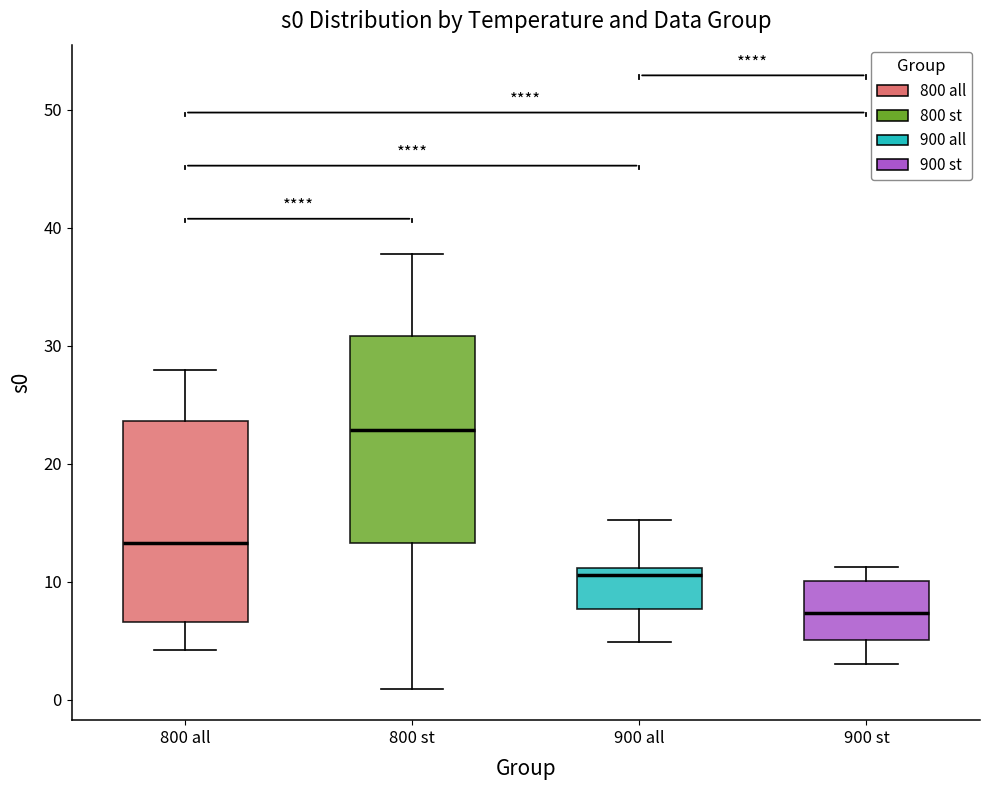

Where is the lower edge of the box for 900 st on the y-axis? The values are not printed on the chart, so give them approximately, as read against the axis.

5